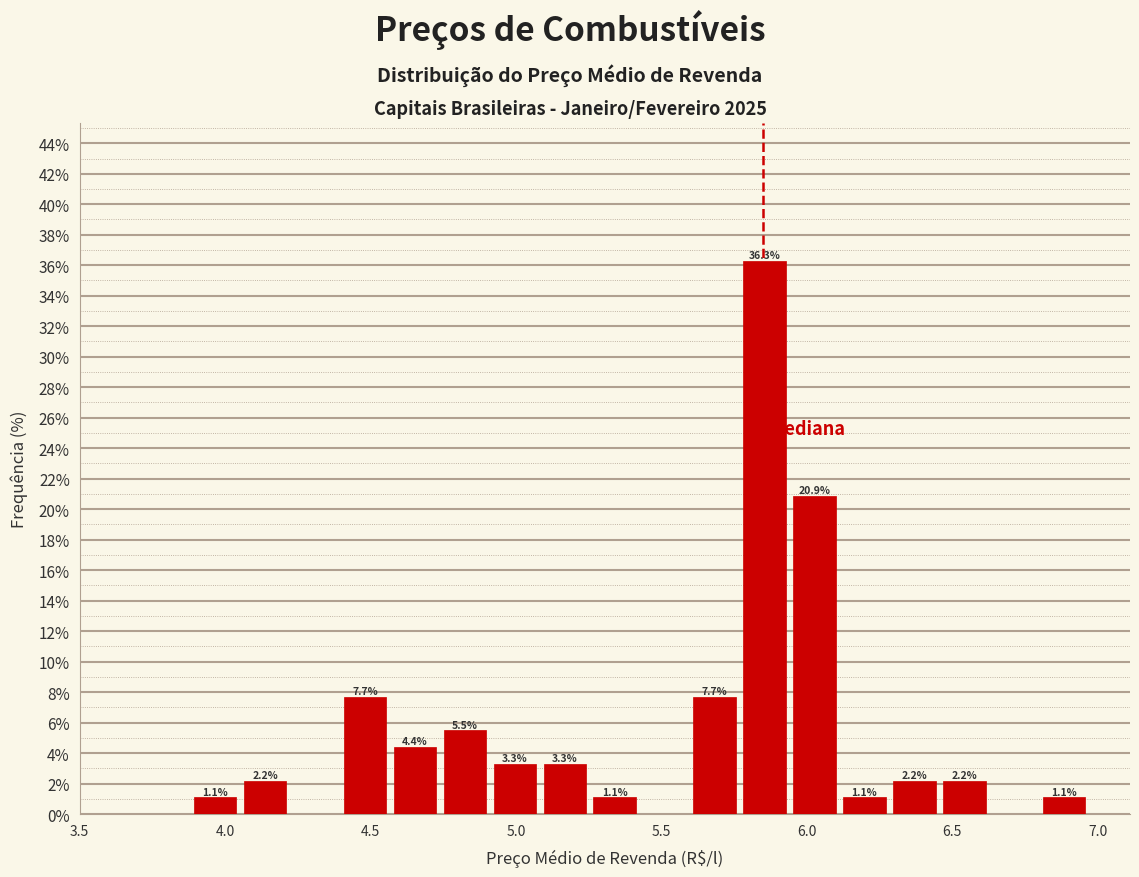

Around what value on the x-axis is the tallest bar? Give the approximate position of its centre, as read against the axis.

5.85